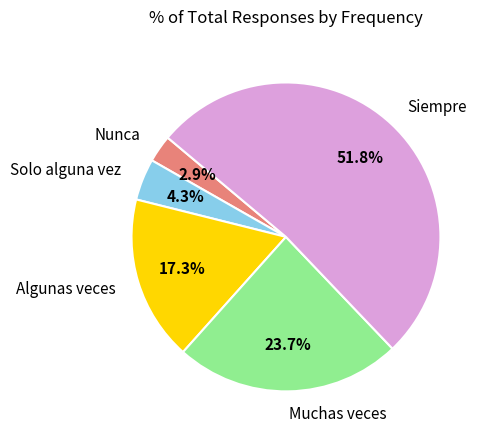

Between Algunas veces and Solo alguna vez, which is larger?

Algunas veces